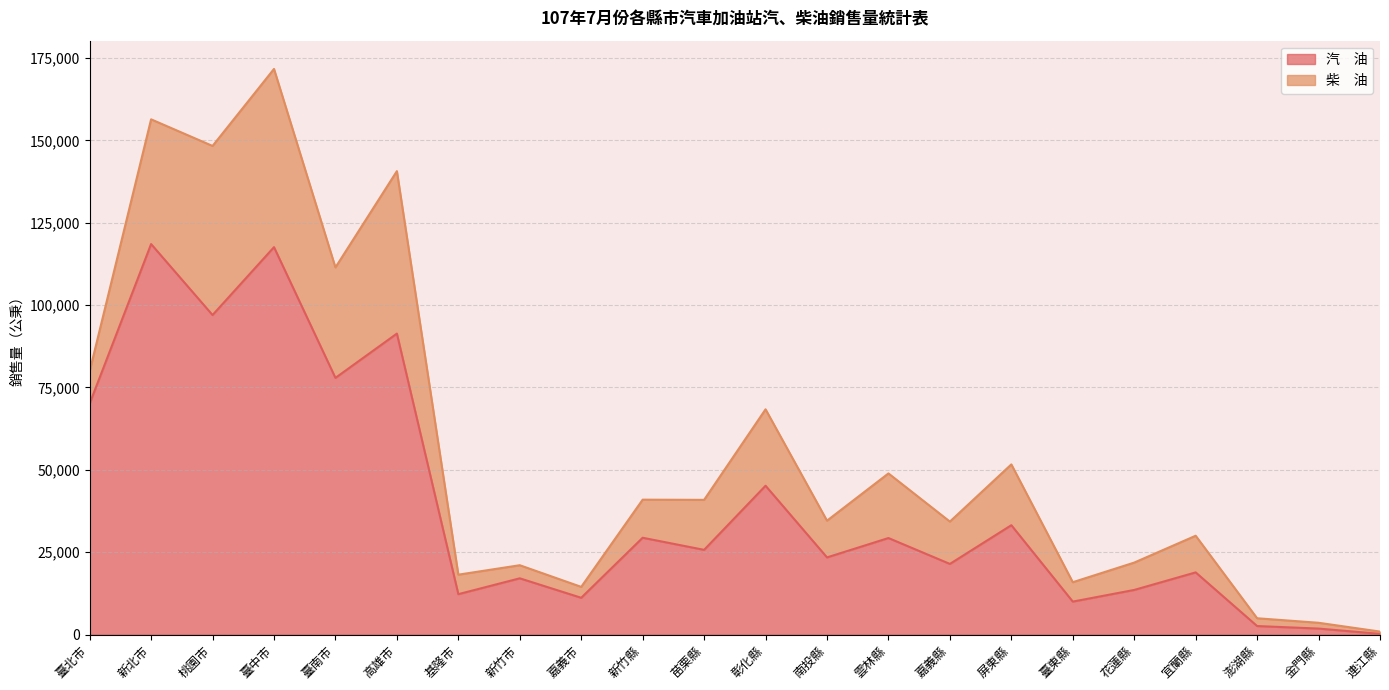

How many values exceed 25713?

10